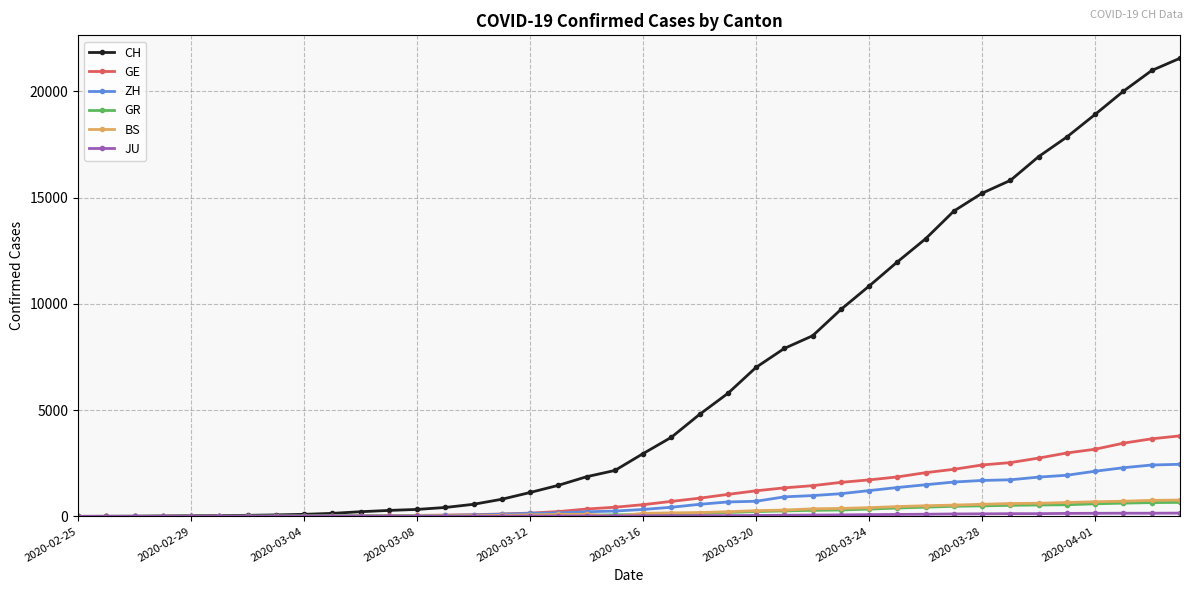

What is the value of the ZH point at the 22nd from the left?

429